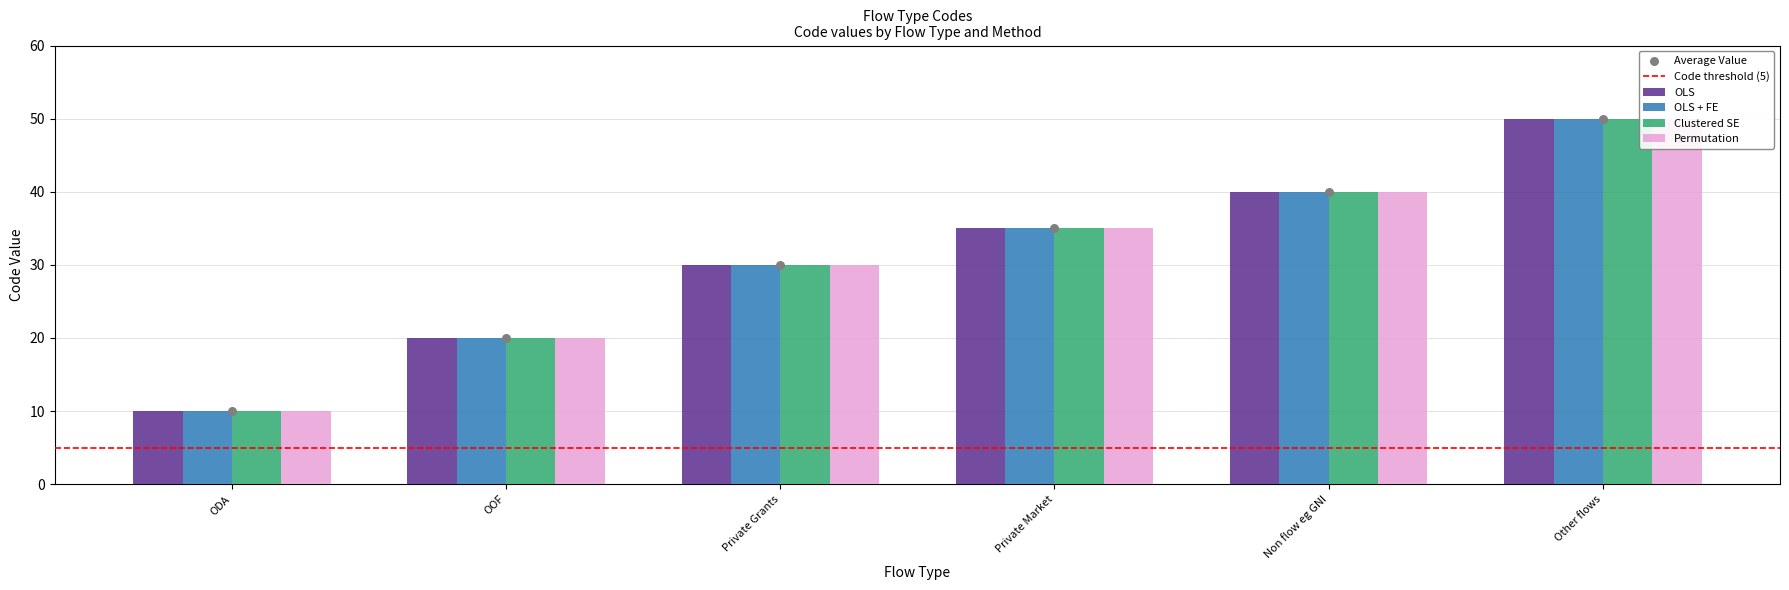

At which category is the sum across all series the highest?

Other flows